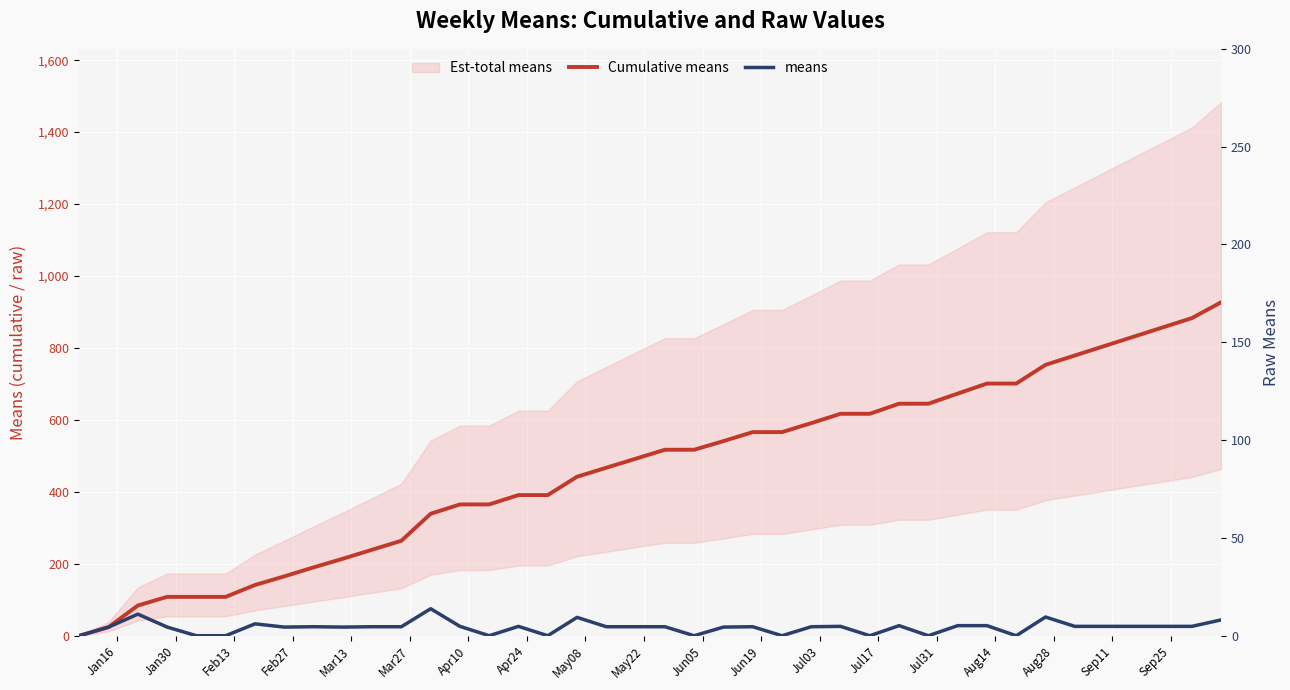

How many lines are shown in the chart?

2